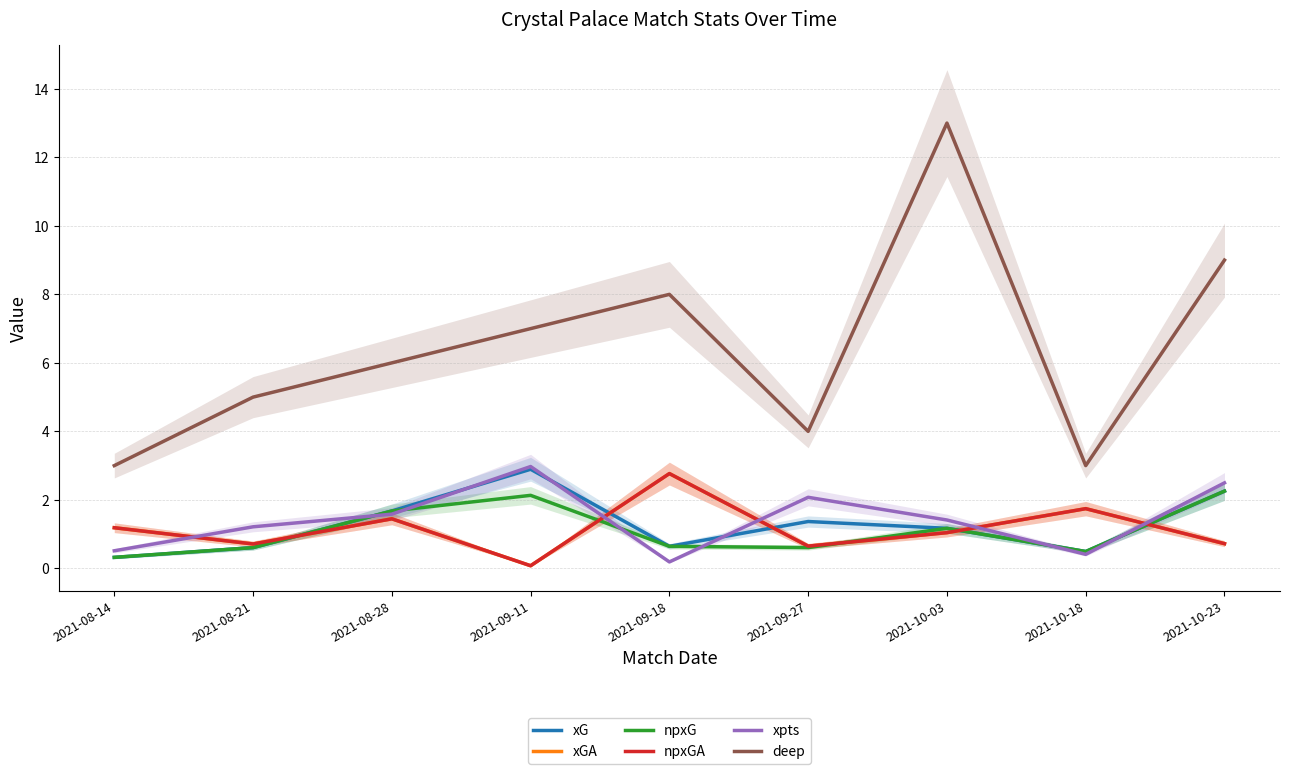

Where is the first local maximum for deep?

2021-09-18